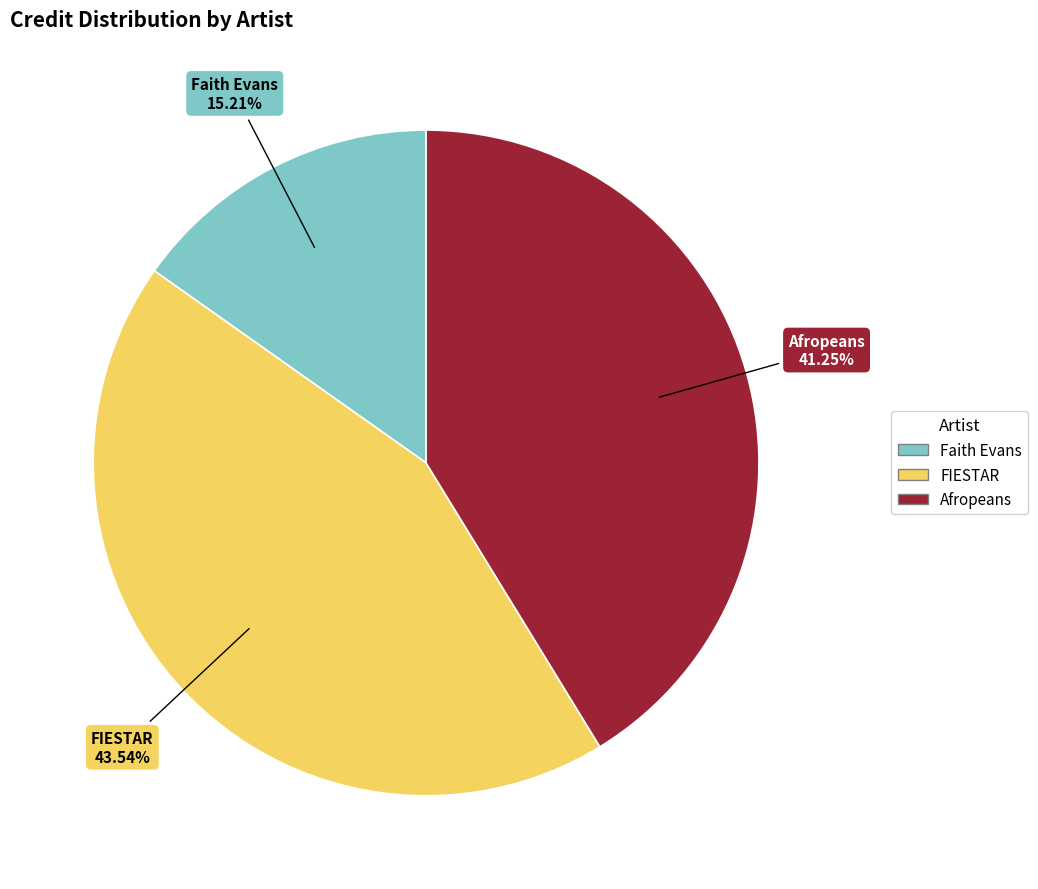

To the nearest percent, what portion does Afropeans represent?

41%